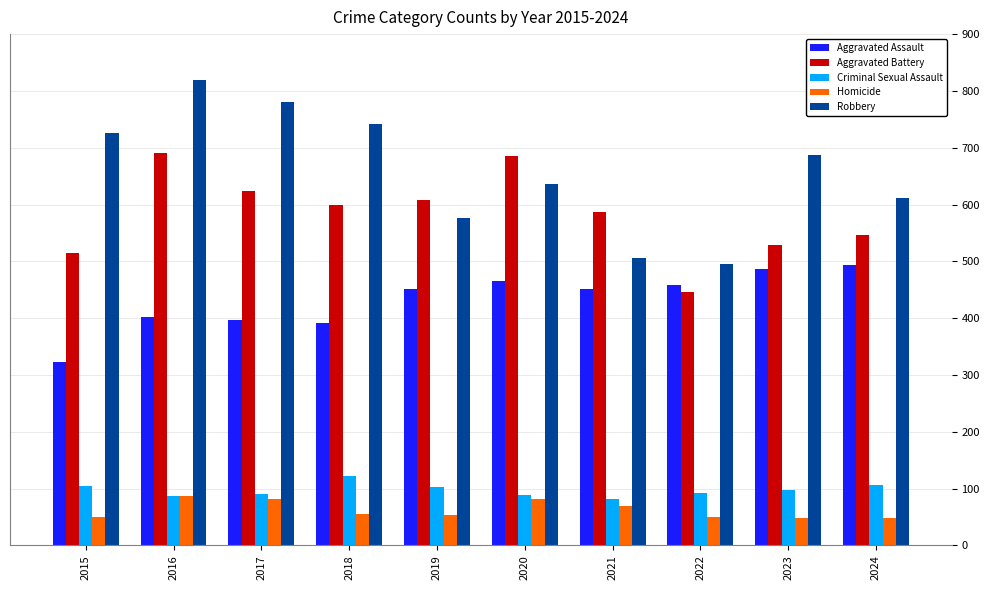

Which series has the largest range (max minus min)?

Robbery